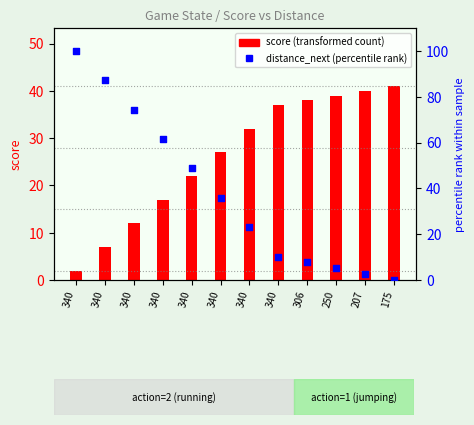

At which category is the sum across all series the highest?

340